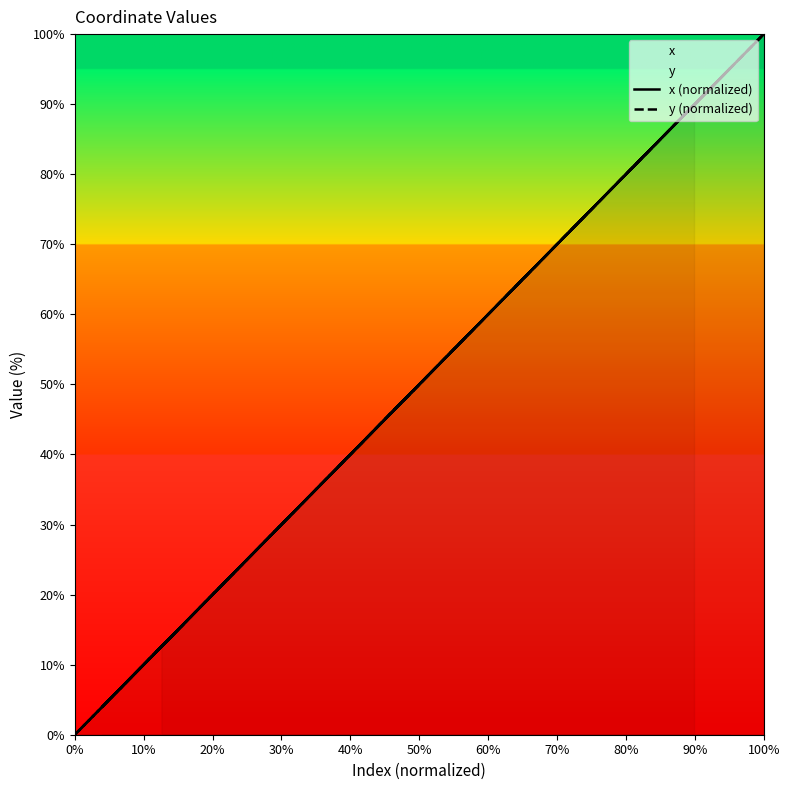

At 0%, list the series in order from largest to smallest.

y (normalized), x (normalized)